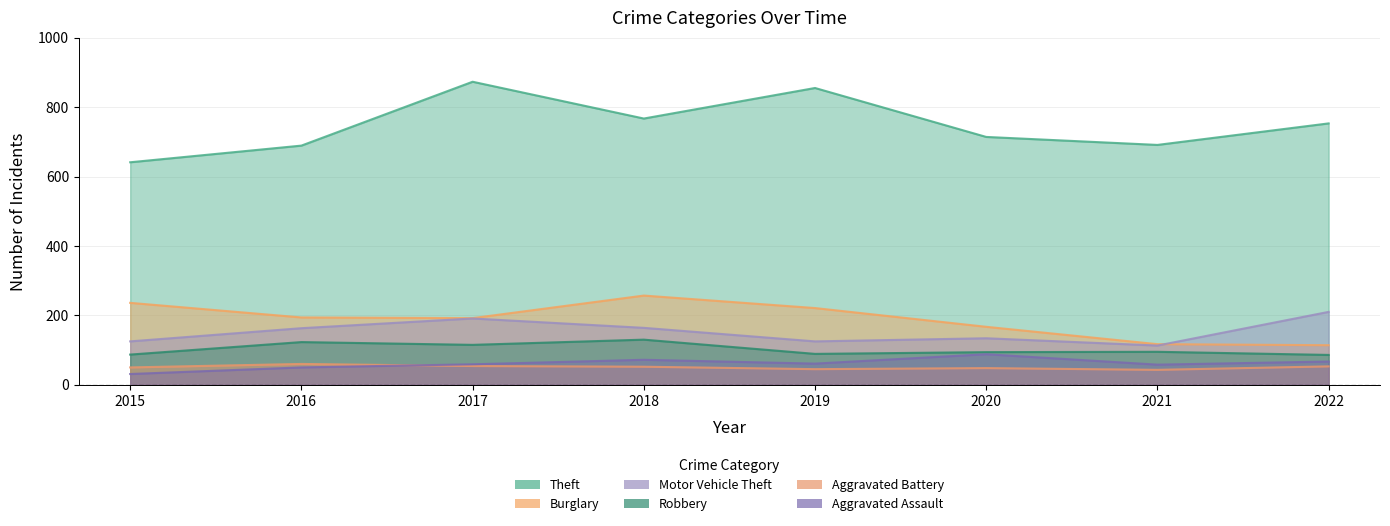

What are all the series names shown in the legend?

Theft, Burglary, Motor Vehicle Theft, Robbery, Aggravated Battery, Aggravated Assault